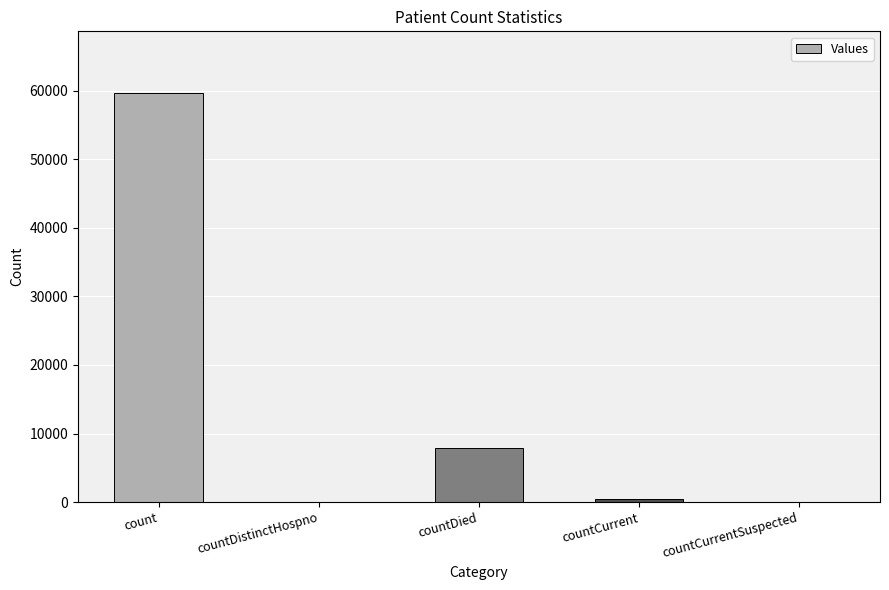

Approximately how many times larger is the value at count compared to countDied?

7.6